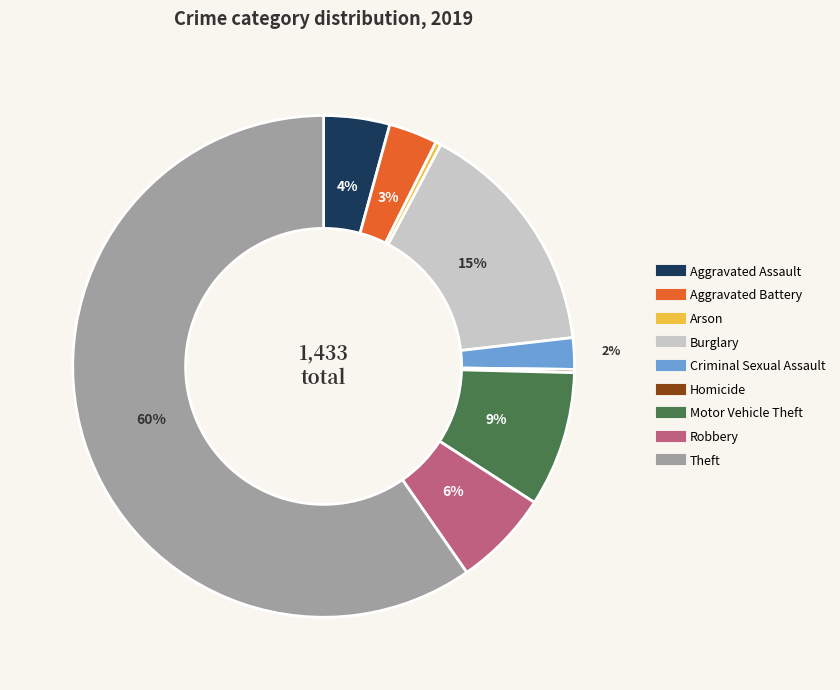

Does any single category account for the majority?

Yes